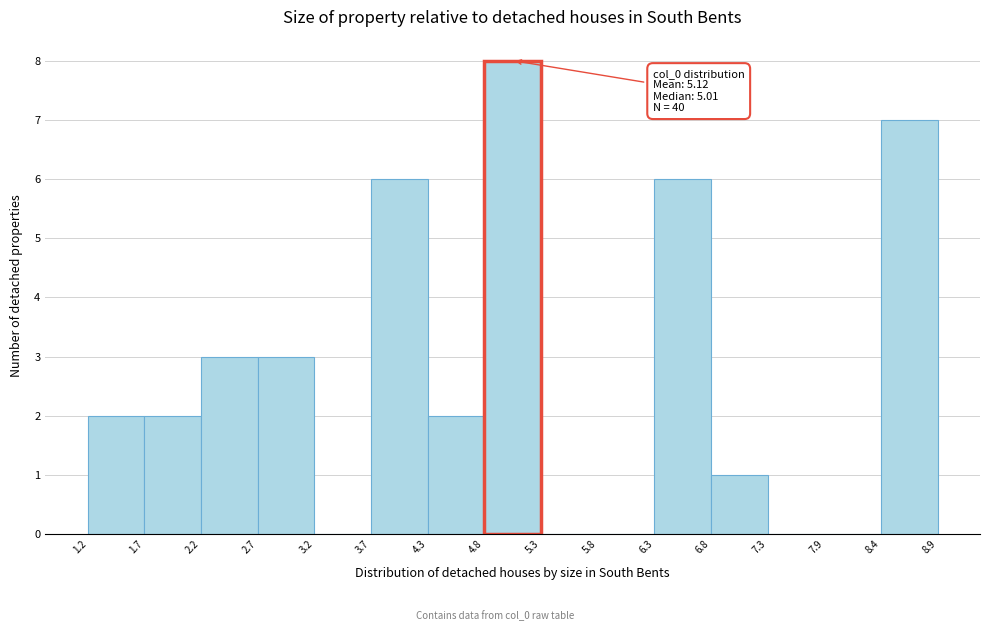

Over which range of the x-axis is the bar tallest?

4.8 to 5.3